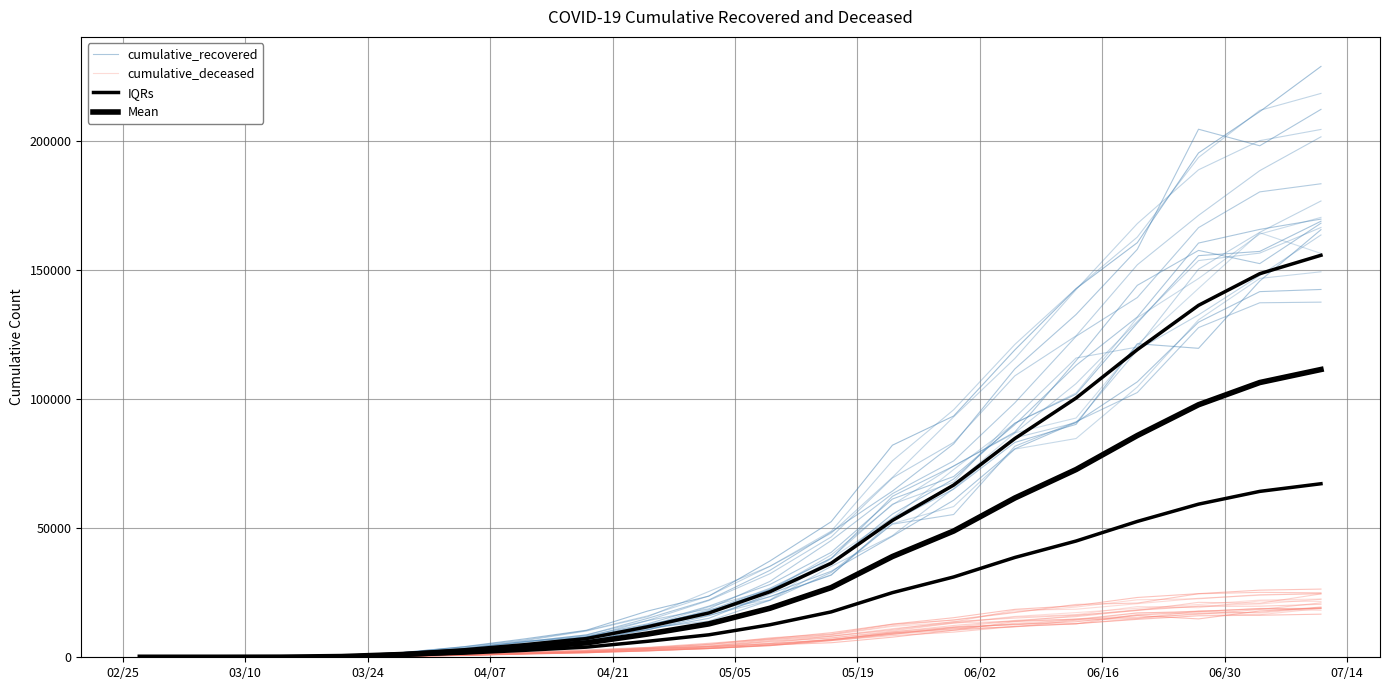

How many distinct data groups are displayed?

4